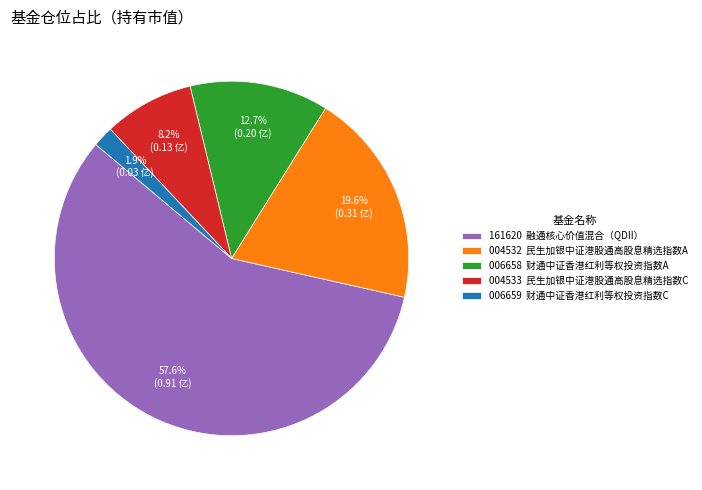

To the nearest percent, what is the average slice percentage?

20%